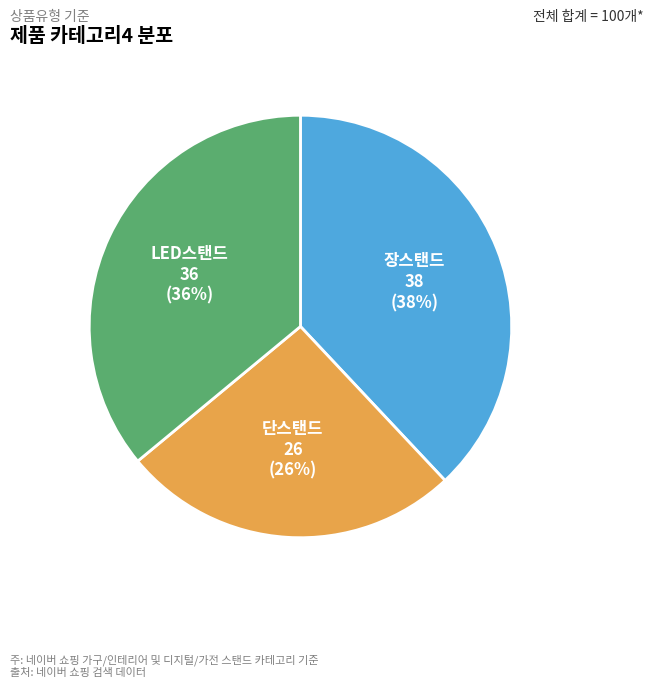

To the nearest percent, what is the combined percentage of 단스탠드 and 장스탠드?

64%